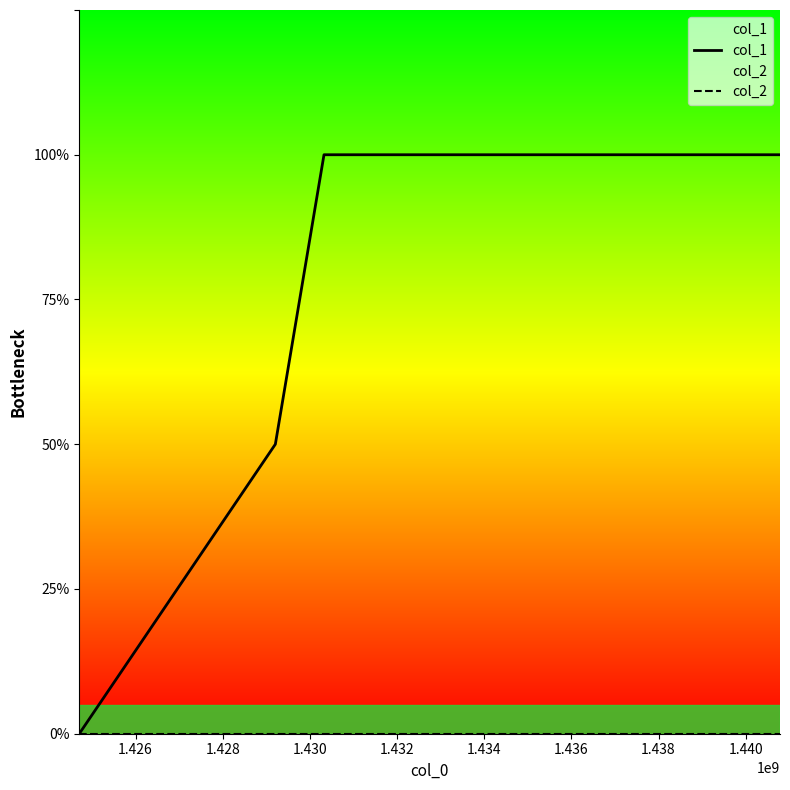

Does the chart display data point markers on the line(s)?

No